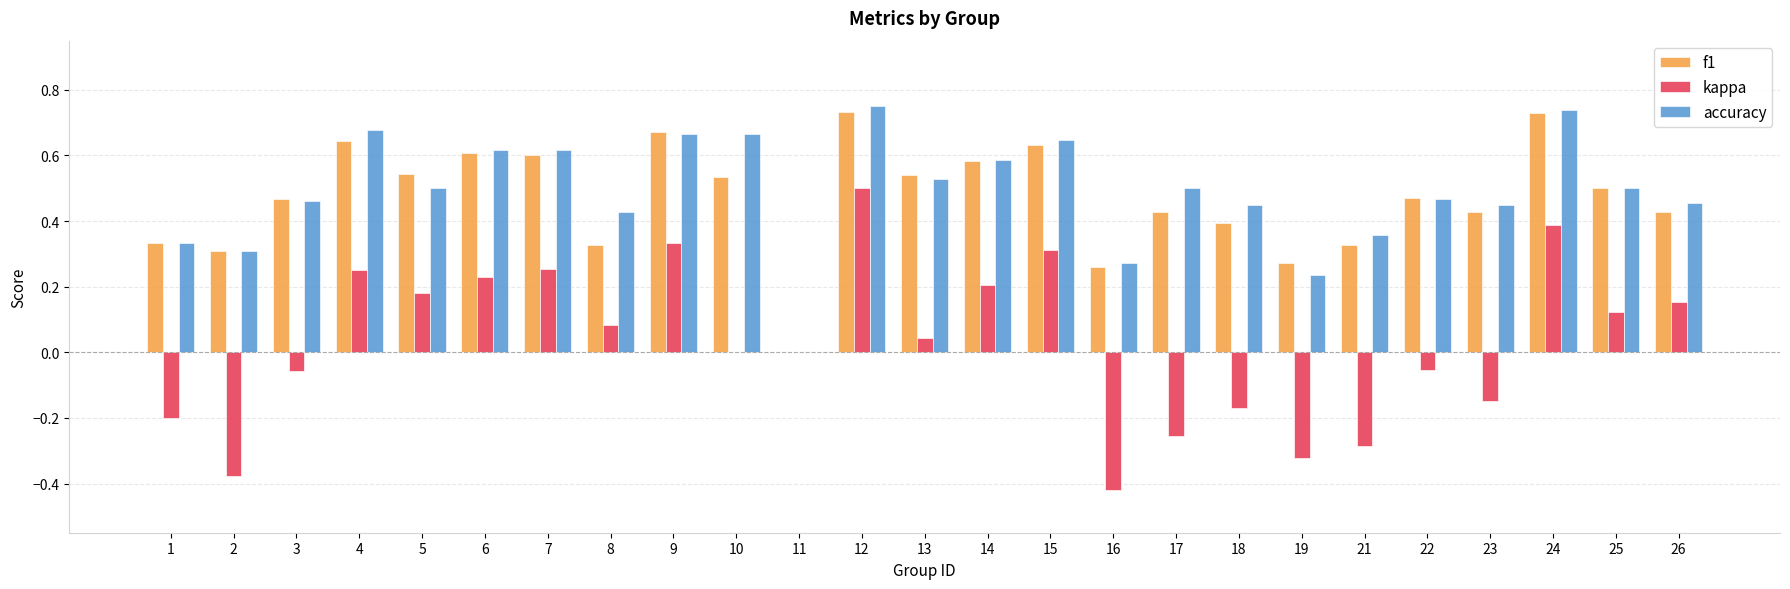

How many groups of bars are there?

25